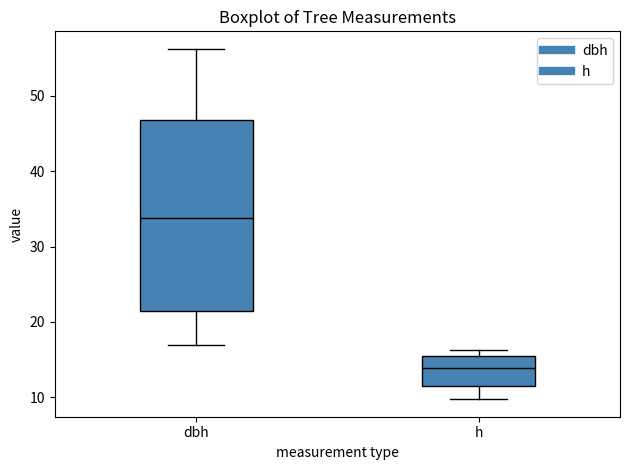

Which box's median line is the lowest?

h